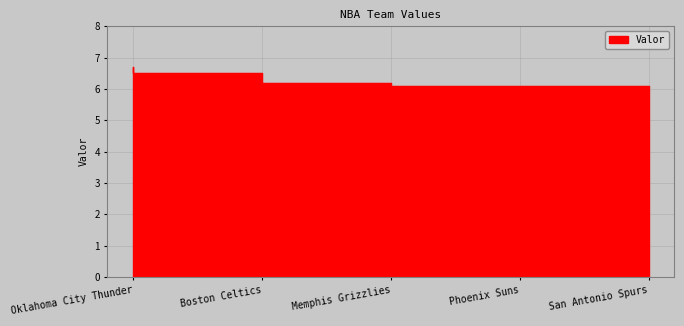

What is the value of the 3rd point from the left?

6.2